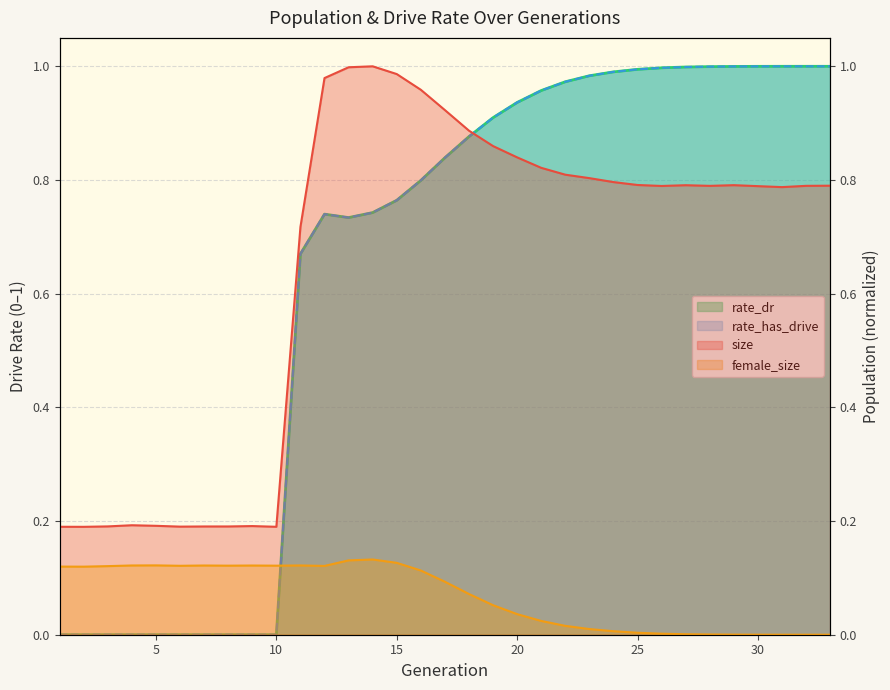

The rate_dr series shows 0.4 at 12. True or false?

False